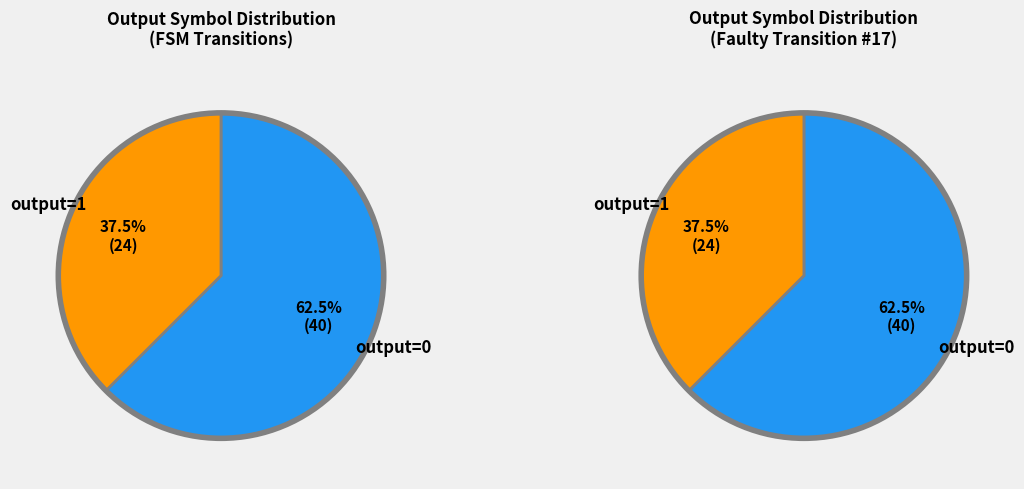

Is there a majority slice in this chart?

Yes